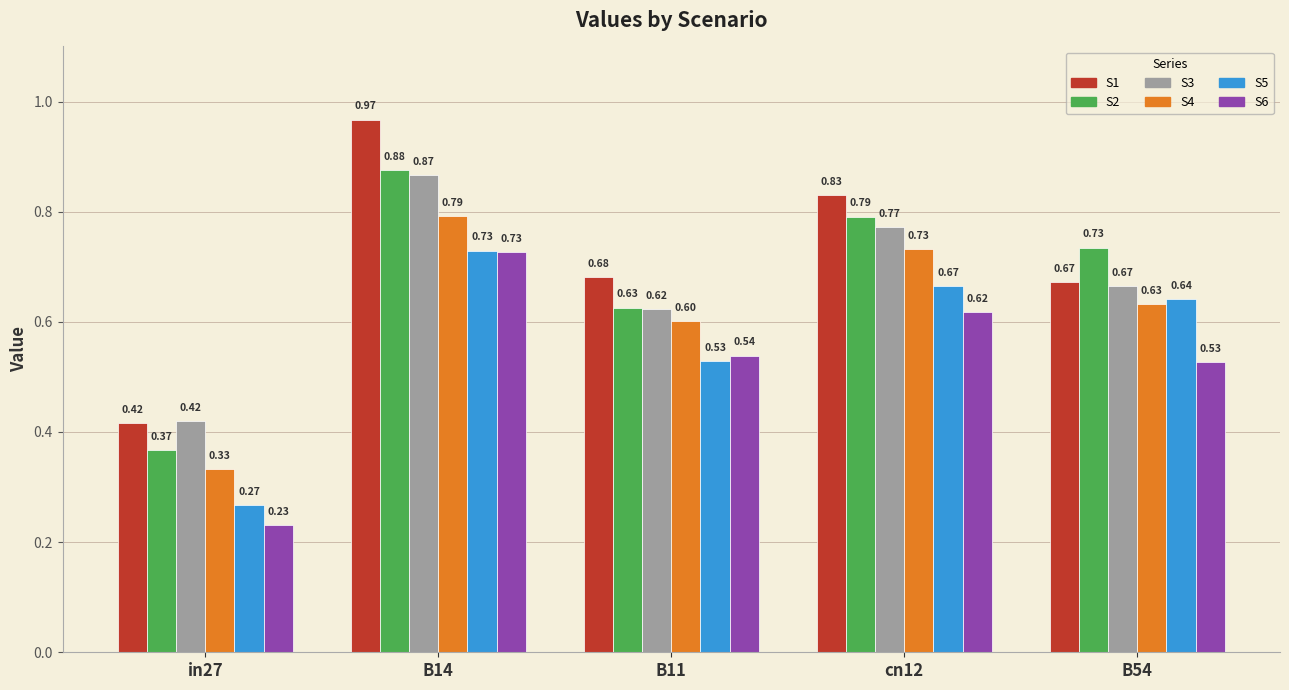

At which category is the sum across all series the highest?

B14